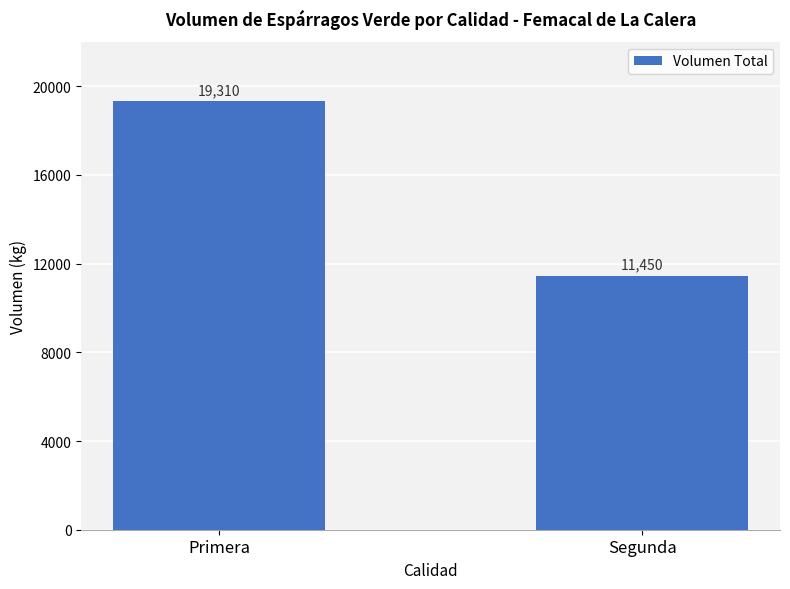

Are the bars horizontal?

No